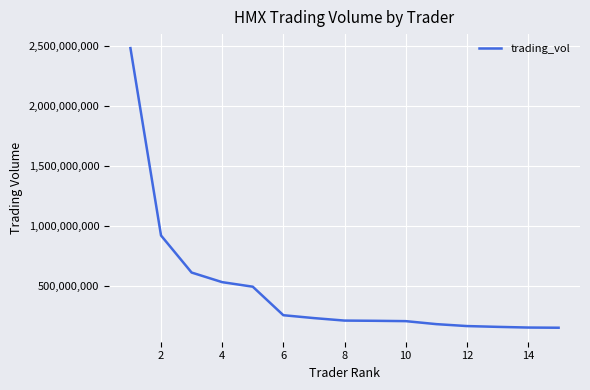

What is the greatest value displayed?

2483793804